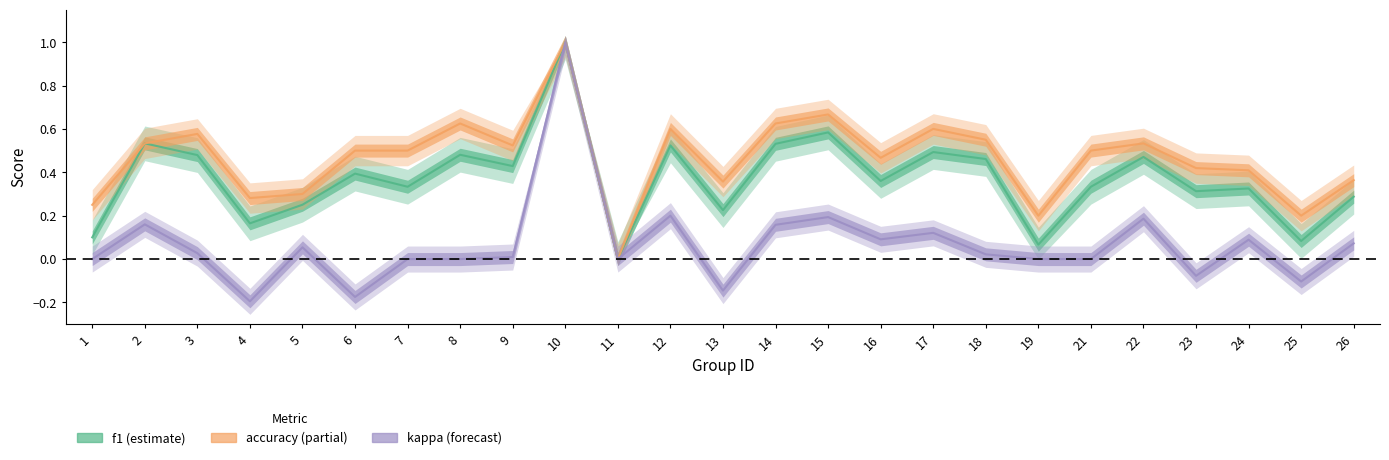

The kappa series shows 0.1 at 14. True or false?

False